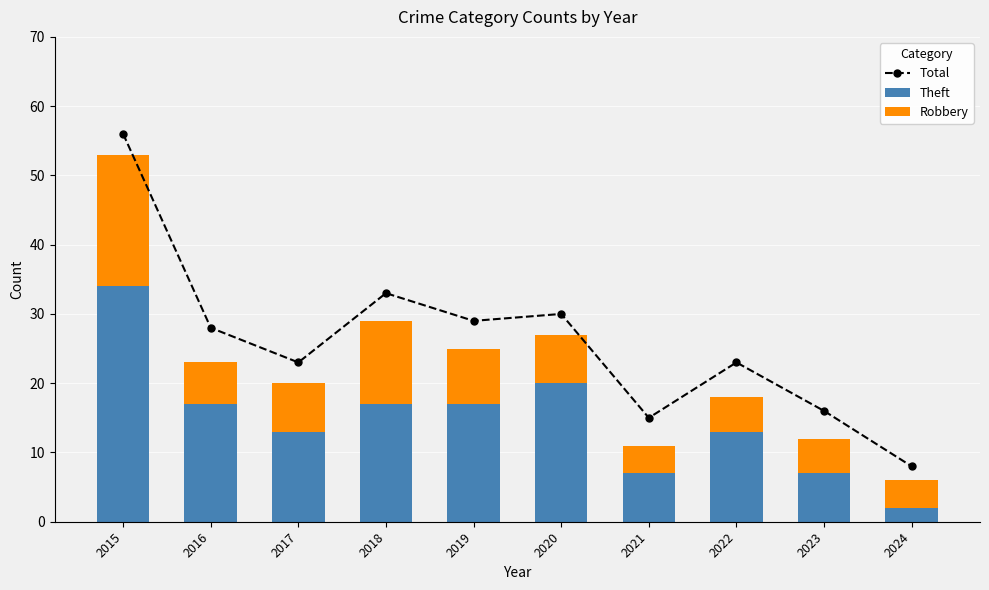

What is the spread (max minus min) of values at 2022?

18